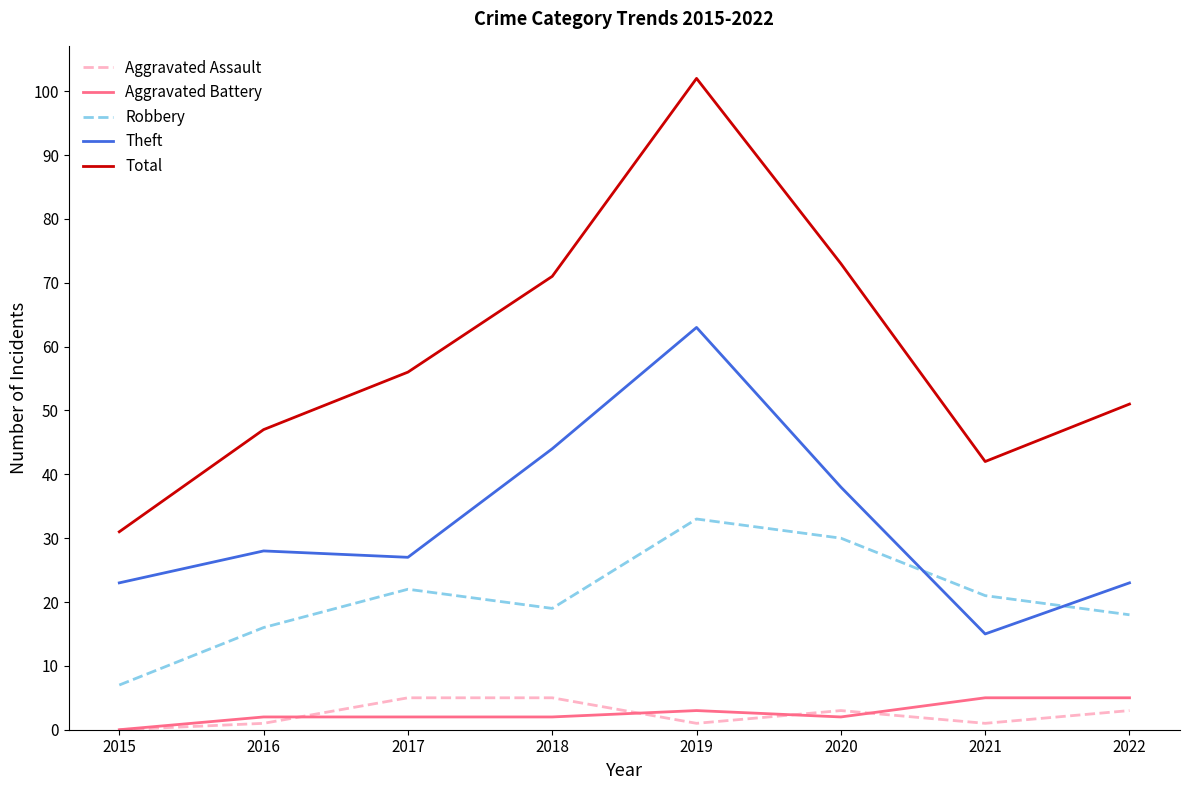

What is the spread (max minus min) of values at 2020?

71